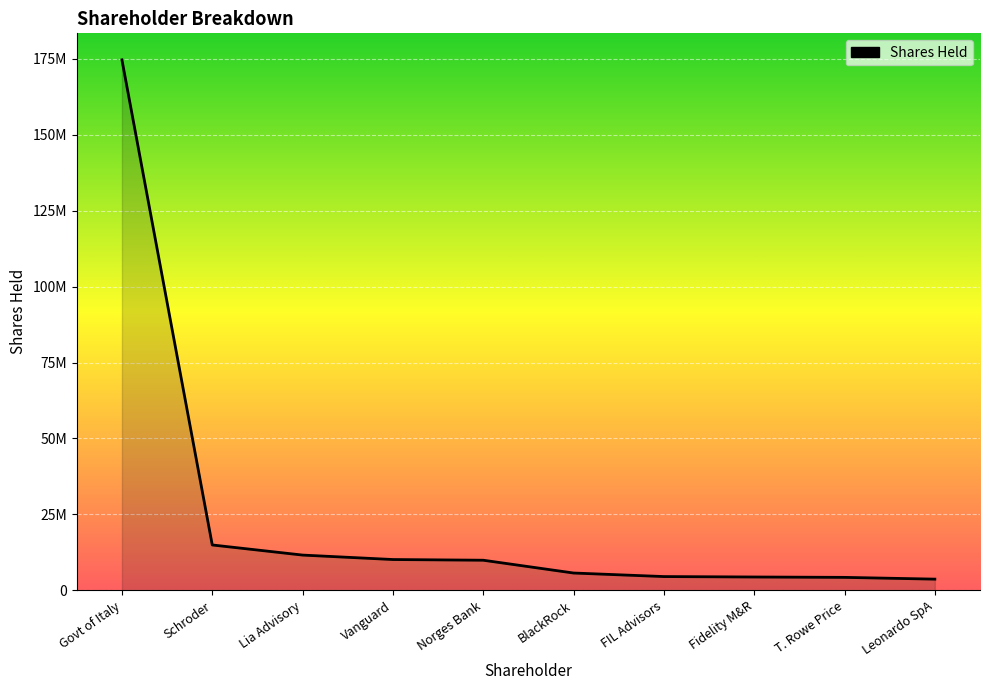

Rank the categories by value from lowest to highest.

Leonardo SpA, T. Rowe Price, Fidelity M&R, FIL Advisors, BlackRock, Norges Bank, Vanguard, Lia Advisory, Schroder, Govt of Italy